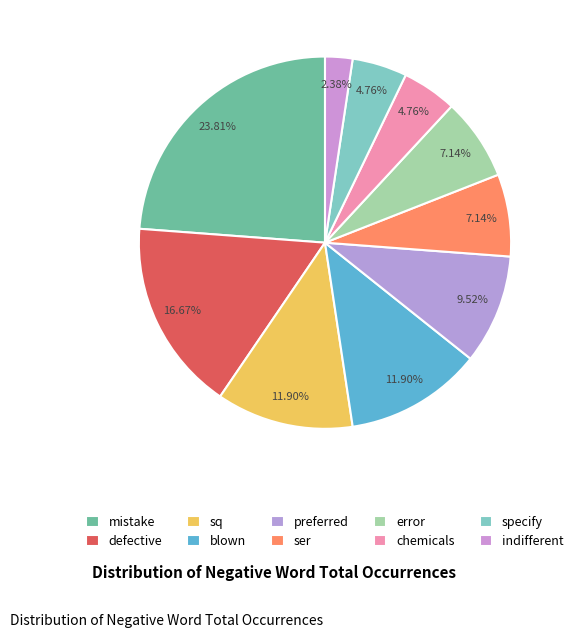

Count the number of slices in the pie.

10